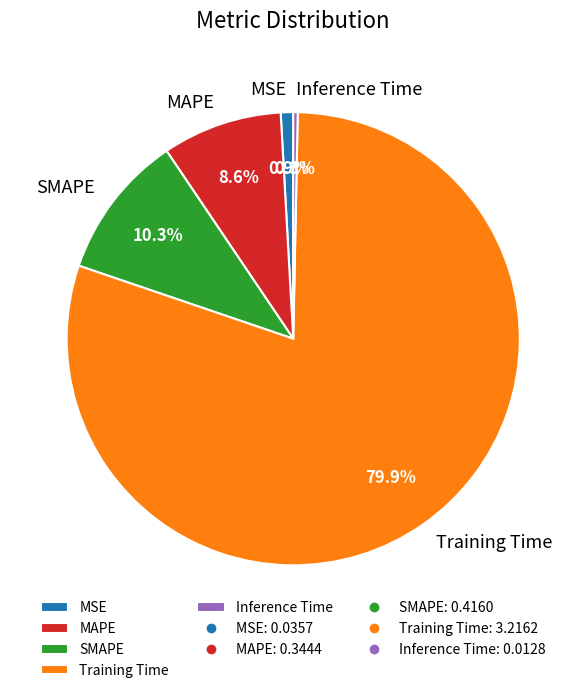

Combined, what portion of the pie is MSE and Training Time?

80.8%